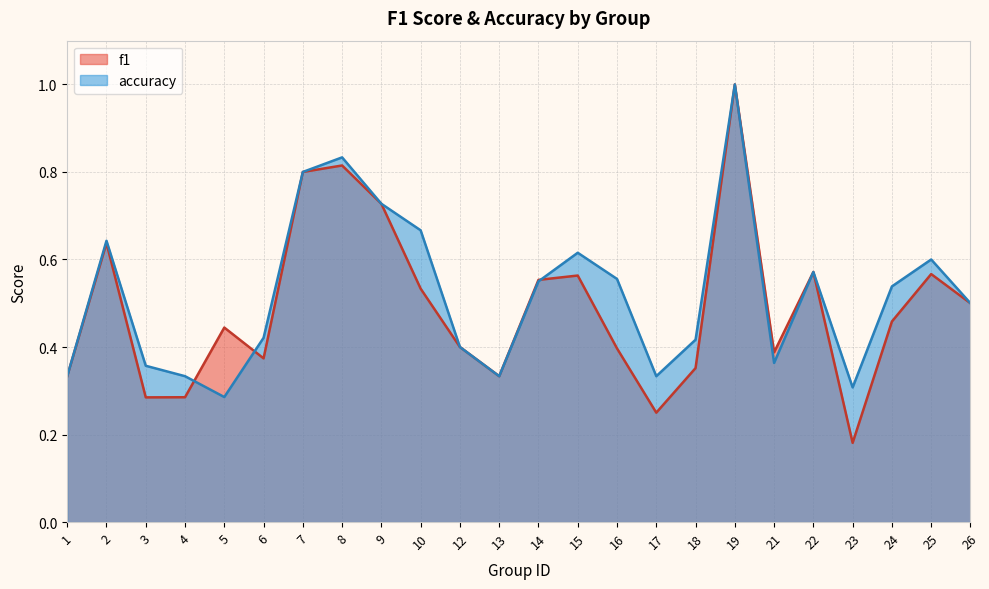

Where is the first local maximum for f1?

2